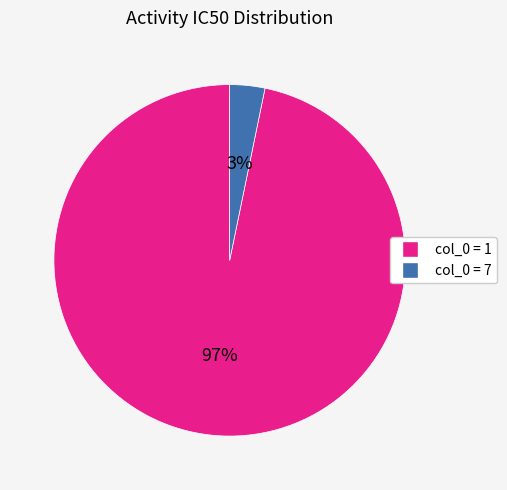

Does any single category account for the majority?

Yes